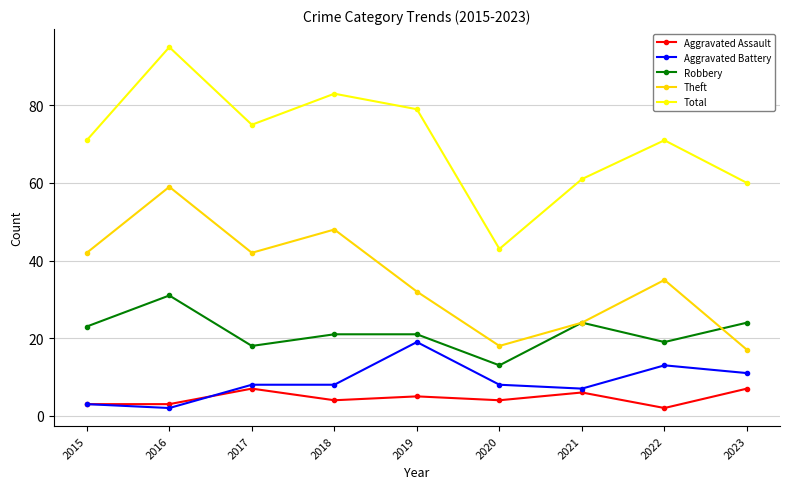

List the series in order of their peak value, highest first.

Total, Theft, Robbery, Aggravated Battery, Aggravated Assault